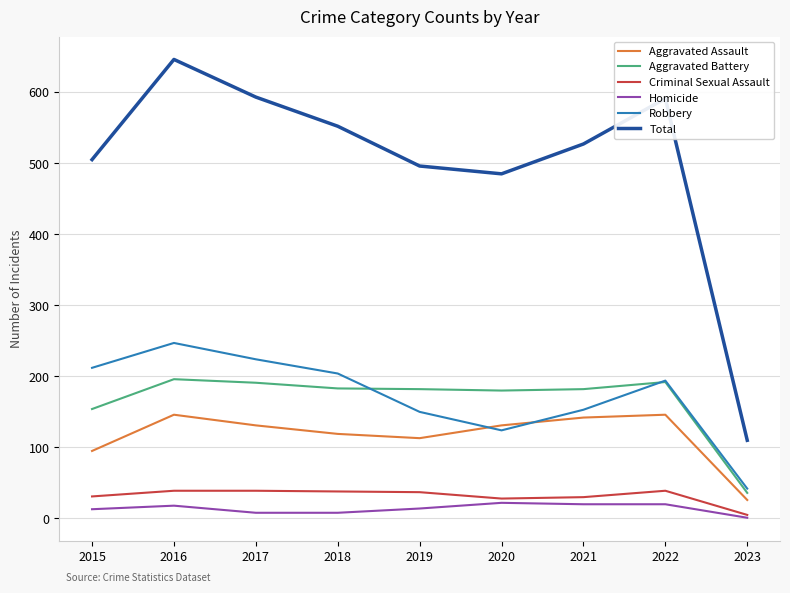

Is it true that Robbery equals 104 at 2018?

False